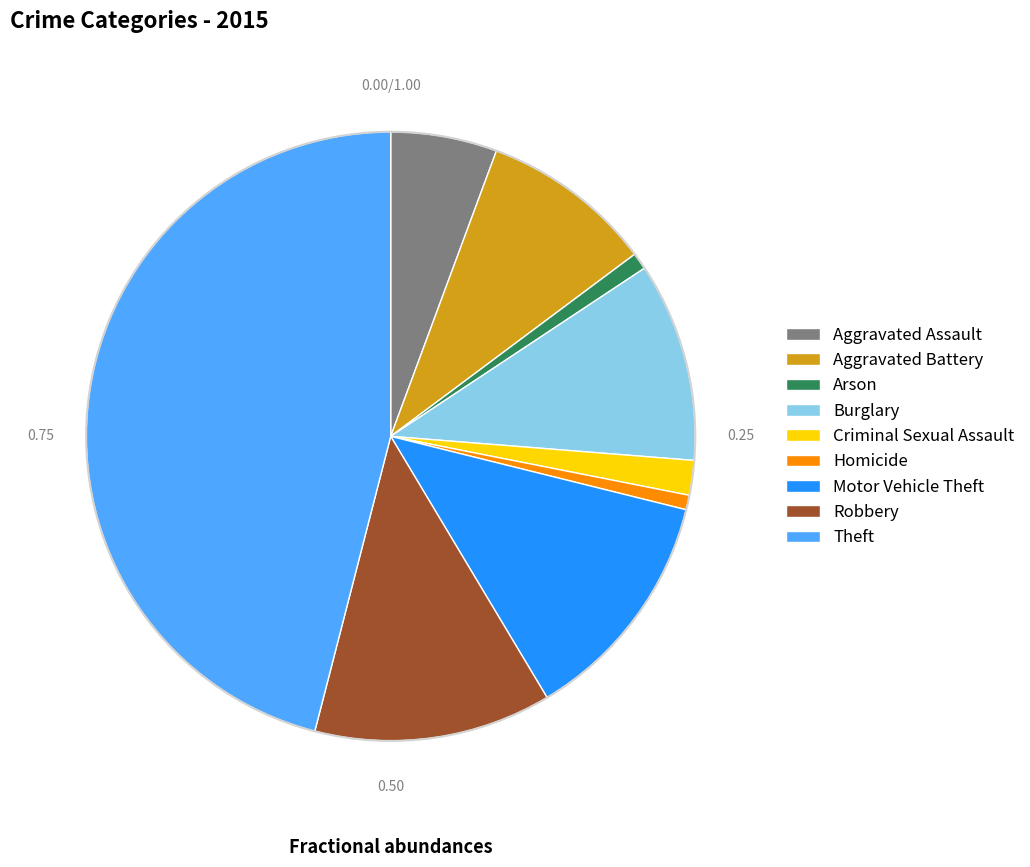

What is the ratio of the value at Aggravated Battery to the value at Robbery?

0.7